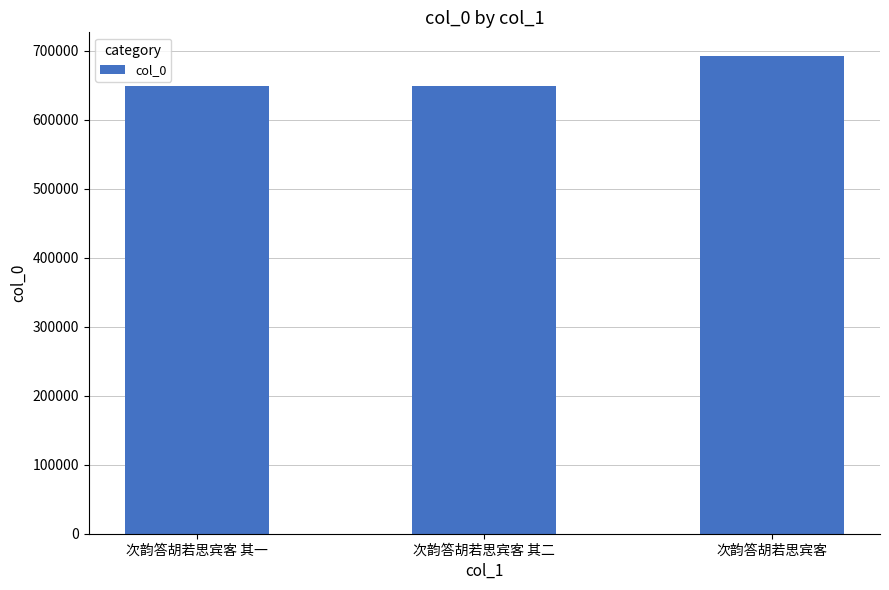

Are the bars horizontal?

No